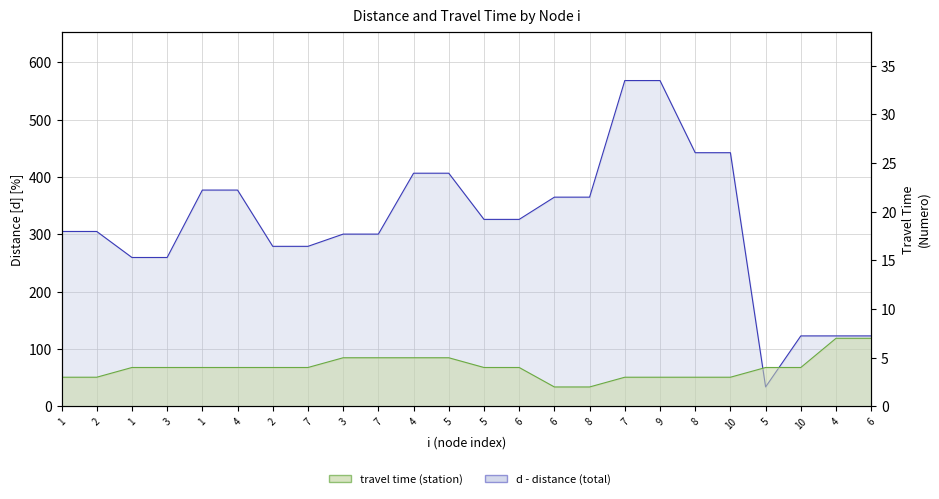

What is the label of the 21st point from the left?

5